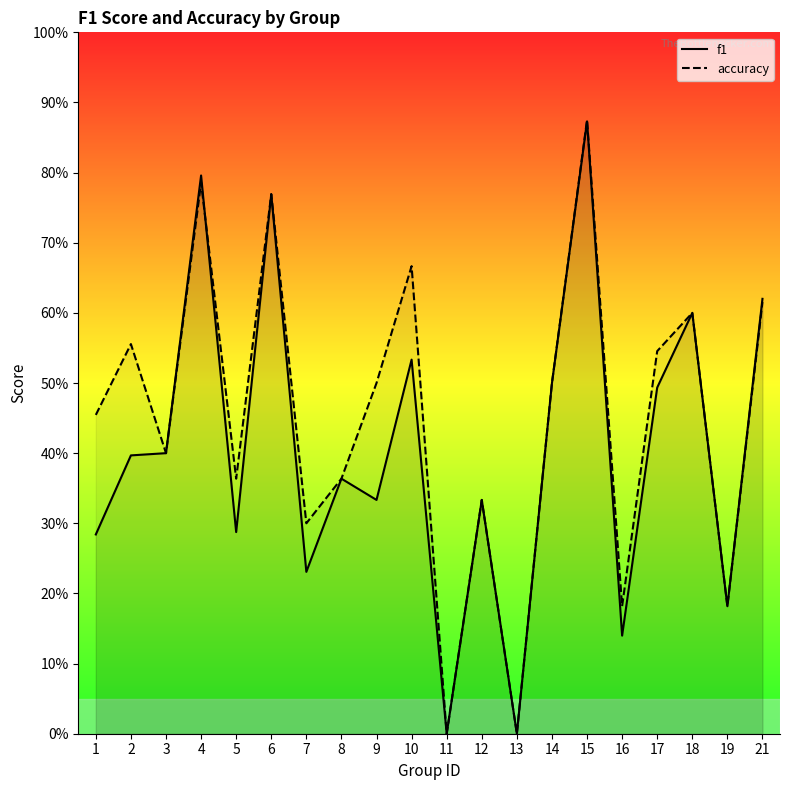

Which series has the largest total across all categories?

accuracy